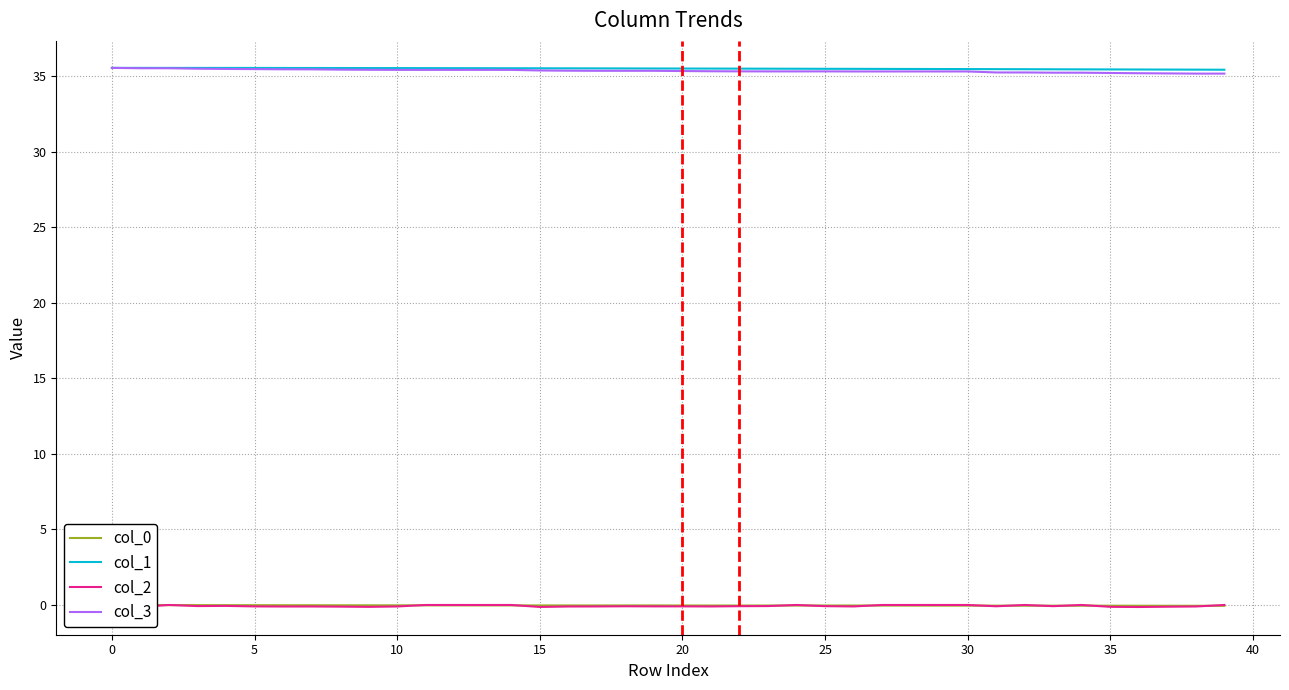

Rank the series at 32 from lowest to highest value.

col_0, col_2, col_3, col_1